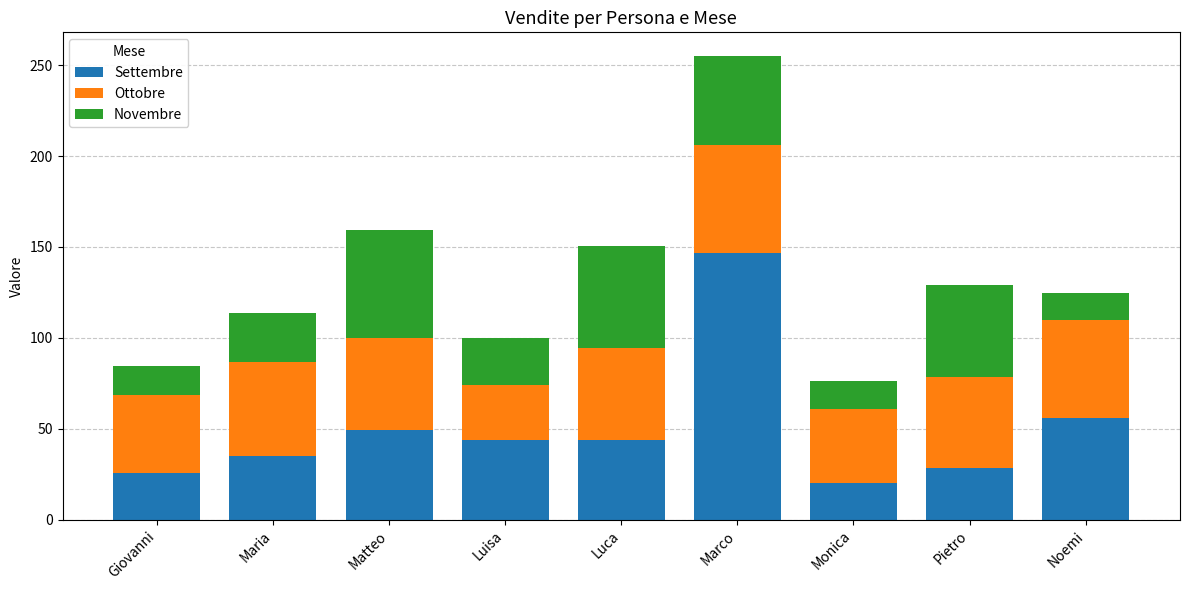

What is the highest value of the Settembre series?

146.4